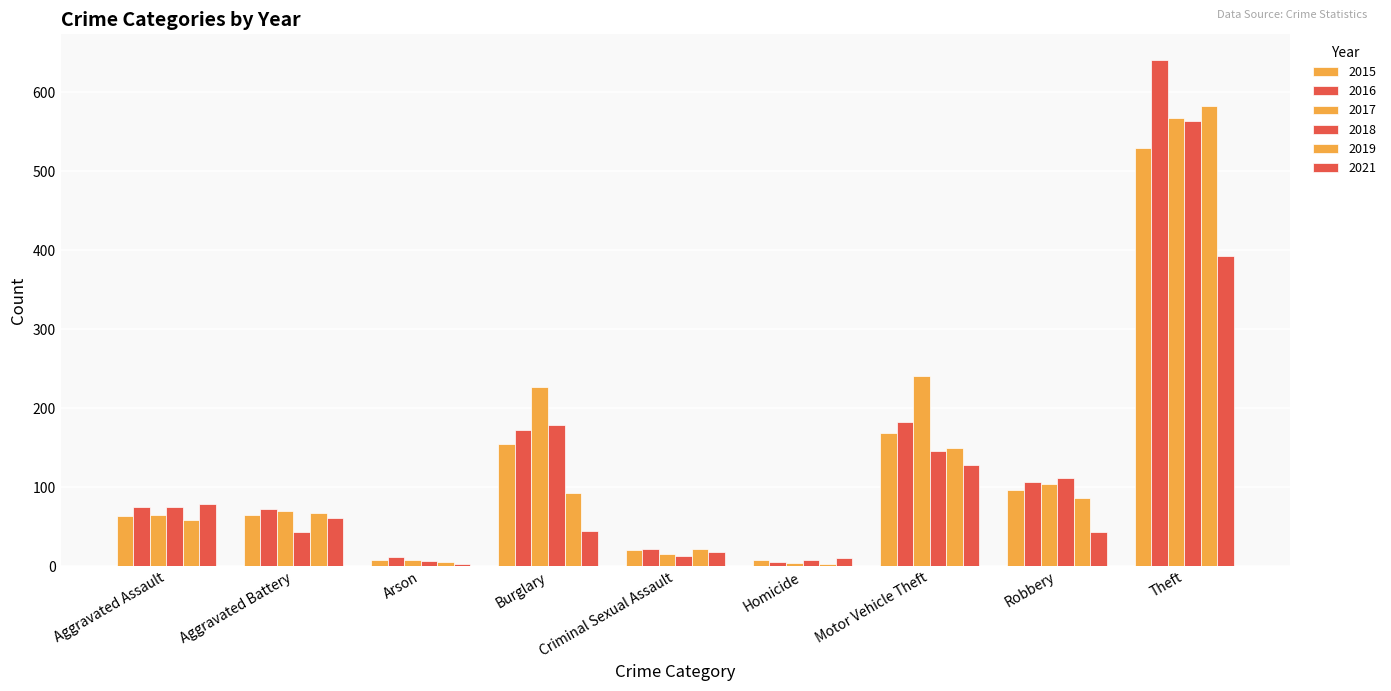

At which label does 2016 first exceed 75?

Burglary